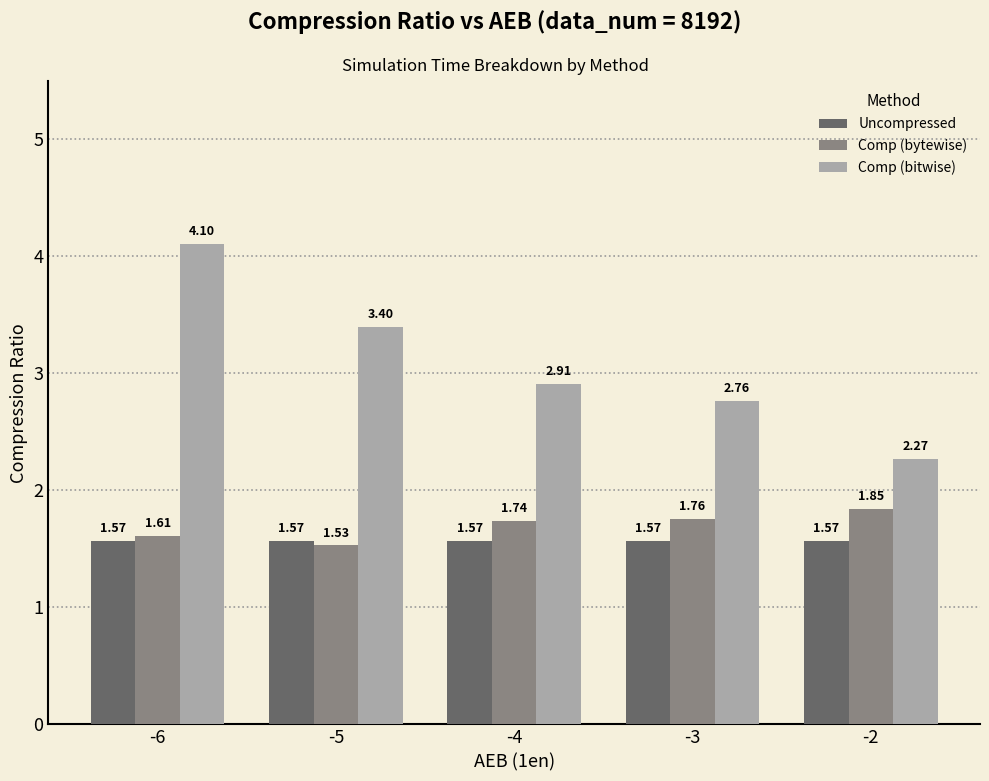

What is the sum of all Comp (bytewise) values?

8.5